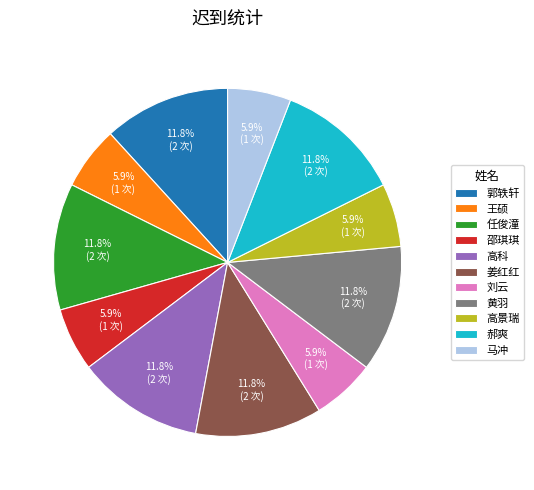

Count the number of slices in the pie.

11